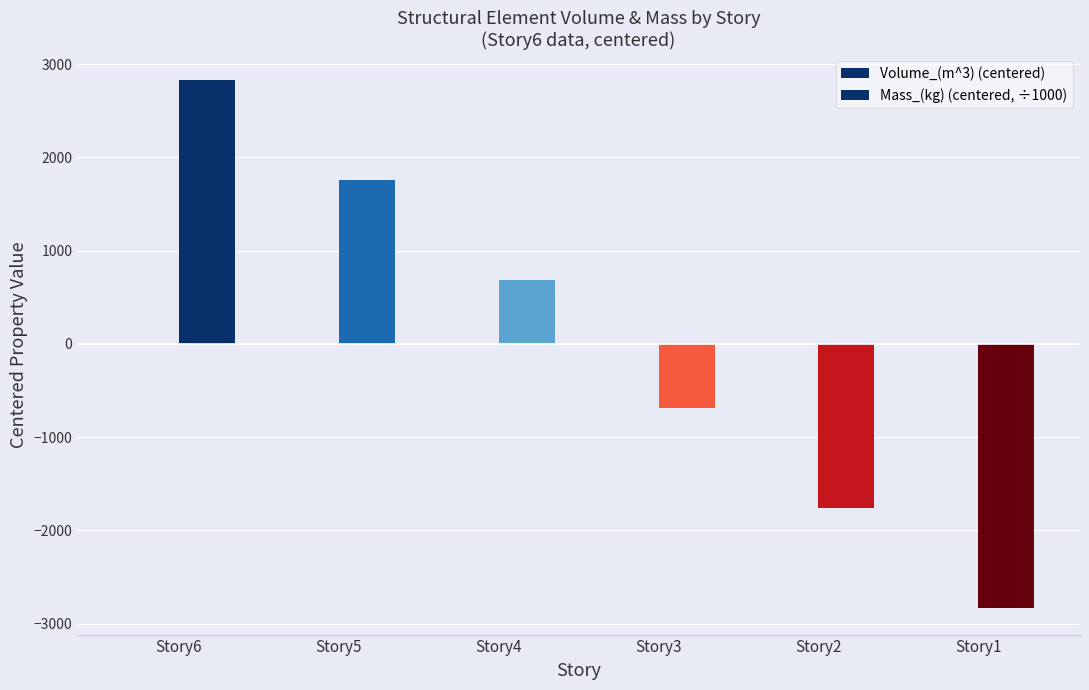

Reading left to right, extract all data points from this chart.

Volume_(m^3) (centered): Story6=0.3	Story5=0.2	Story4=0.1	Story3=-0.1	Story2=-0.2	Story1=-0.3
Mass_(kg) (centered, ÷1000): Story6=2827.2	Story5=1758.3	Story4=689.4	Story3=-683.3	Story2=-1757.7	Story1=-2834.0